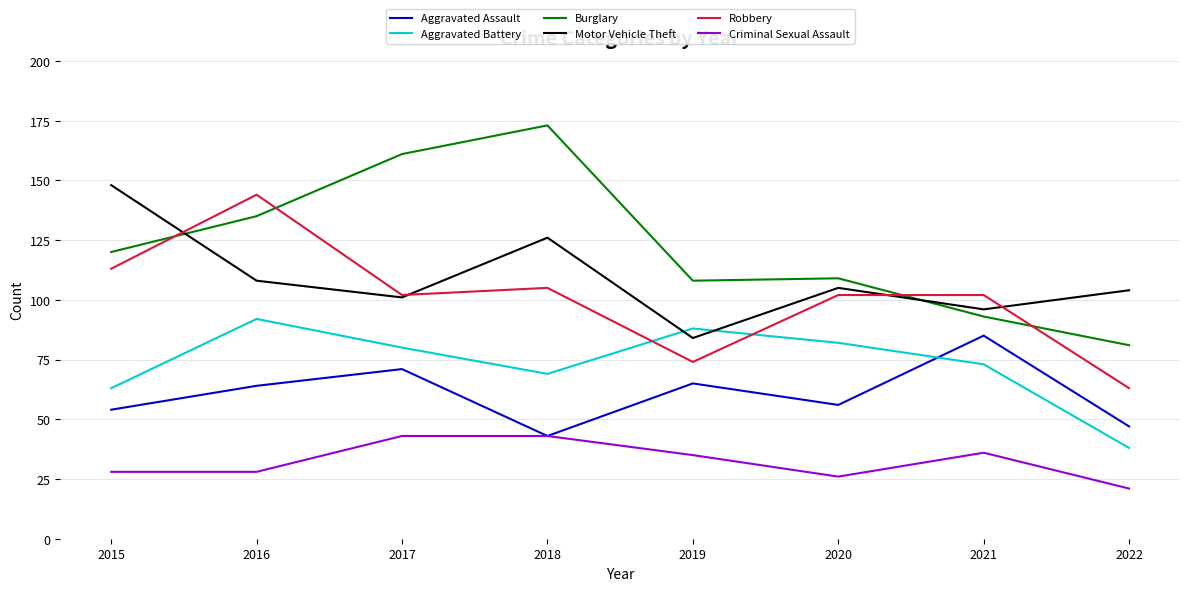

How many values in the Motor Vehicle Theft series are below 105?

4